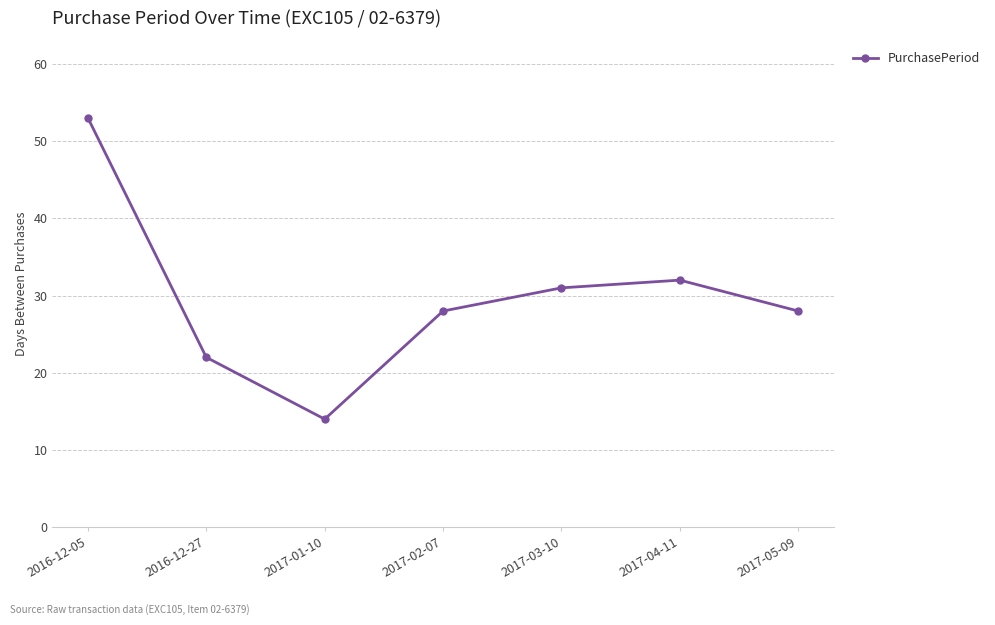

What is the difference between the maximum and minimum values?

39